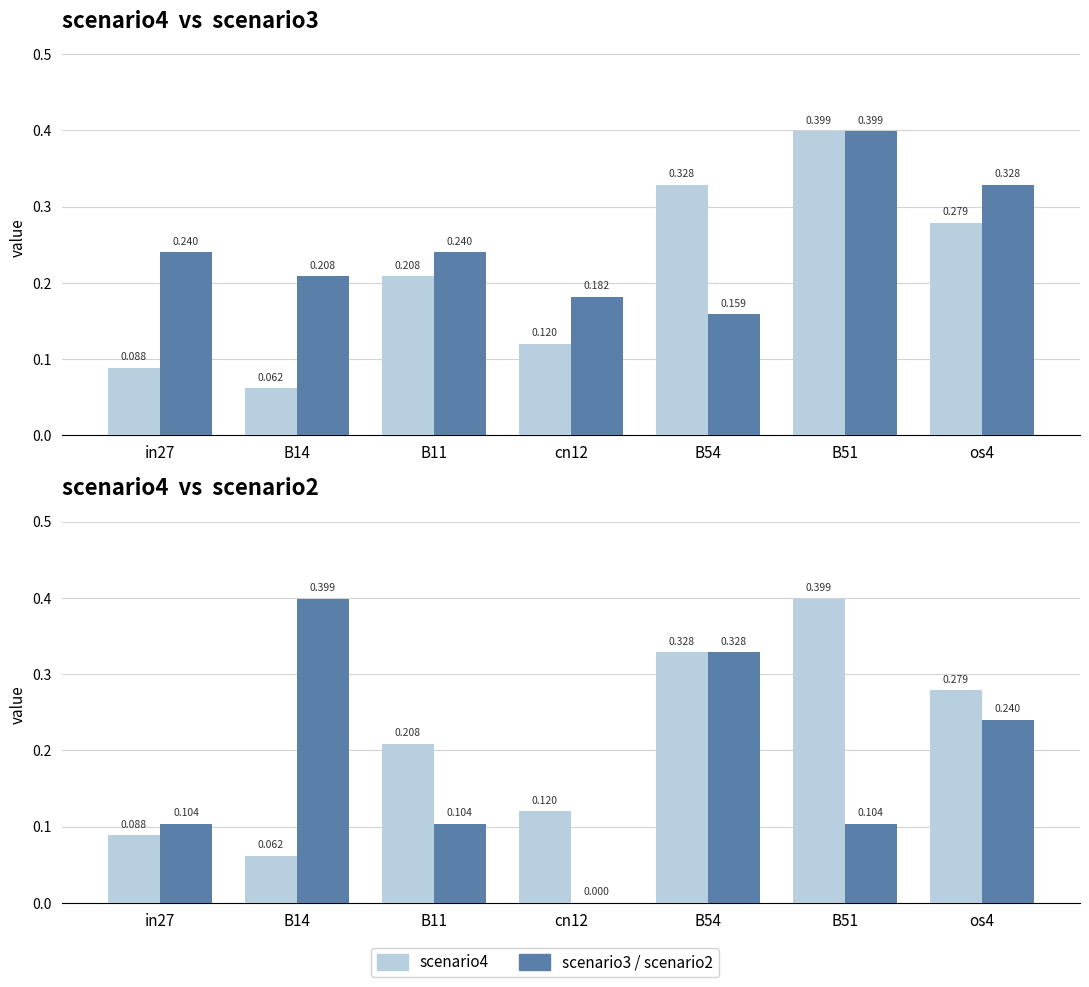

What is the difference between the maximum and minimum values in the job791_scenario3_1845 series?

0.2